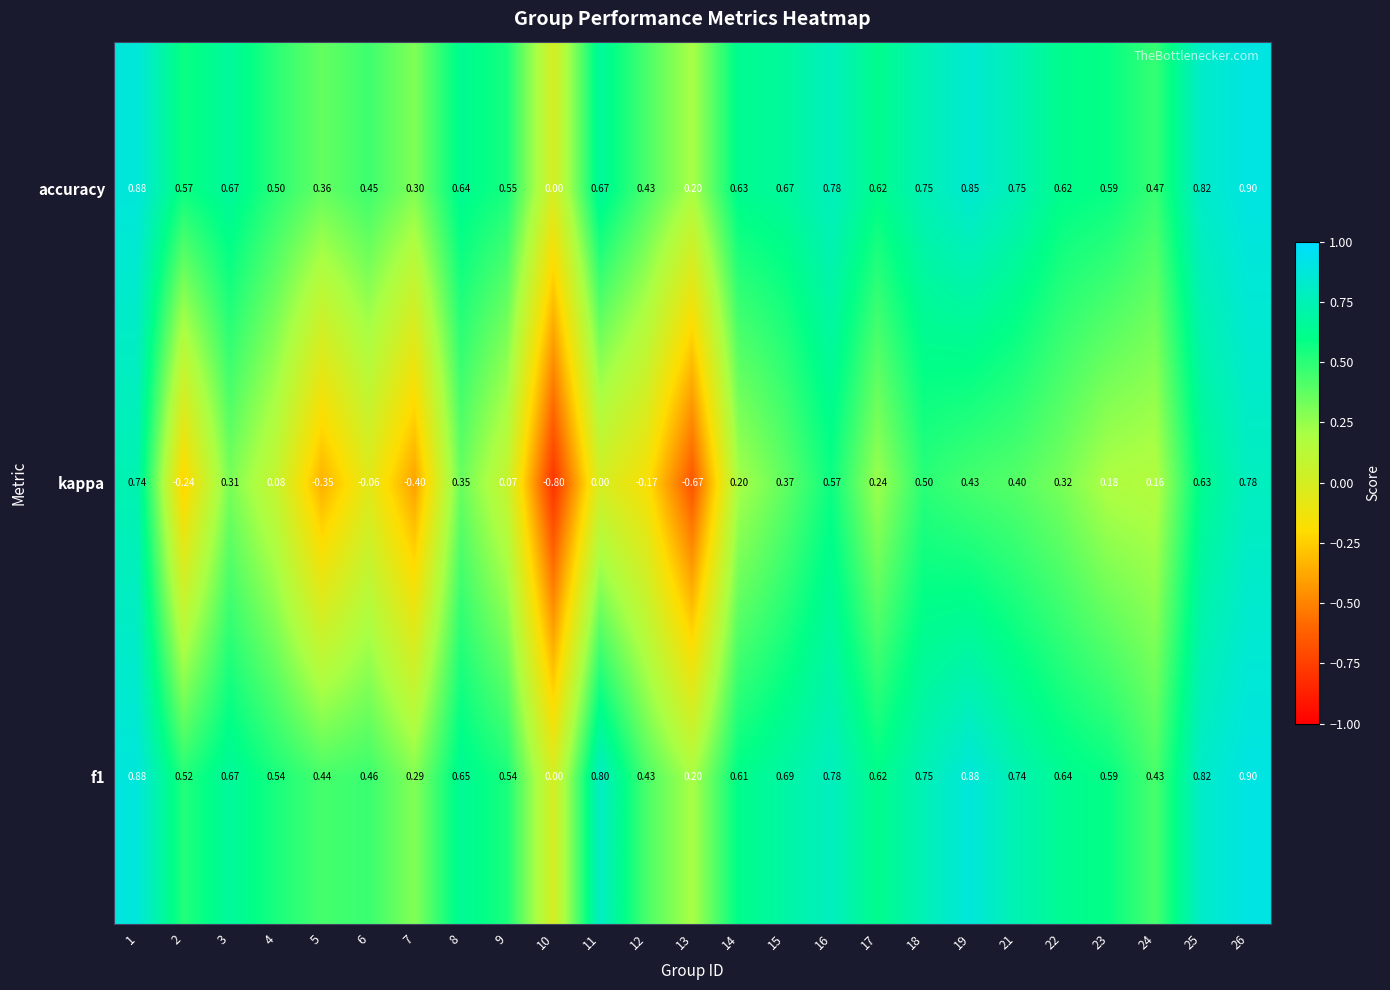

Which series changed the most between 13 and 26?

kappa